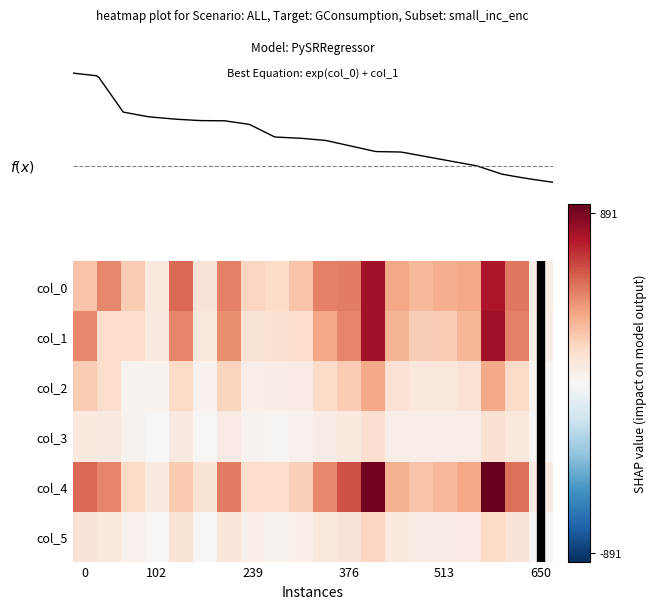

Which series has the widest spread of values?

col_4